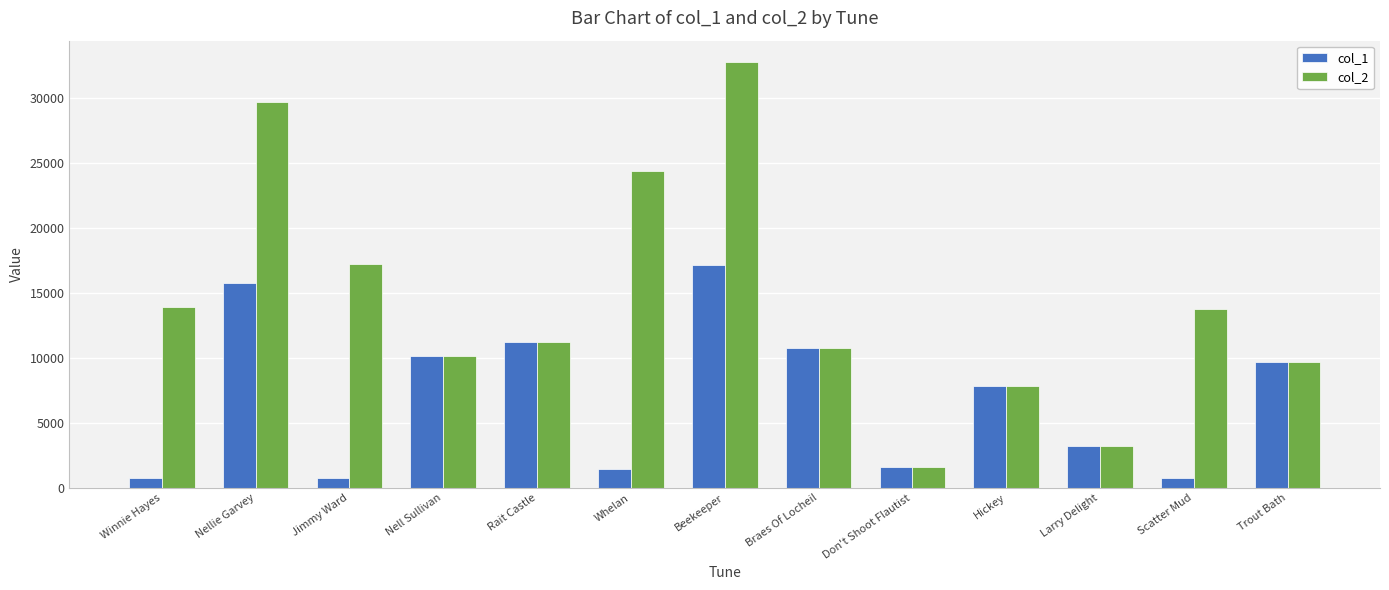

List the series in order of their overall mean, highest first.

col_2, col_1